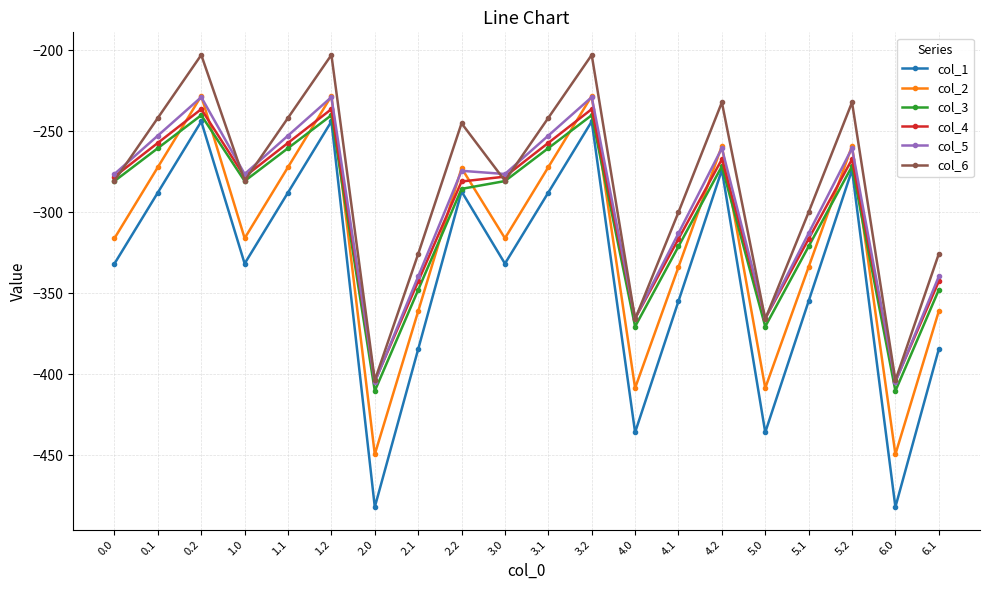

The value of col_5 at 6.1 is -339.6. True or false?

True